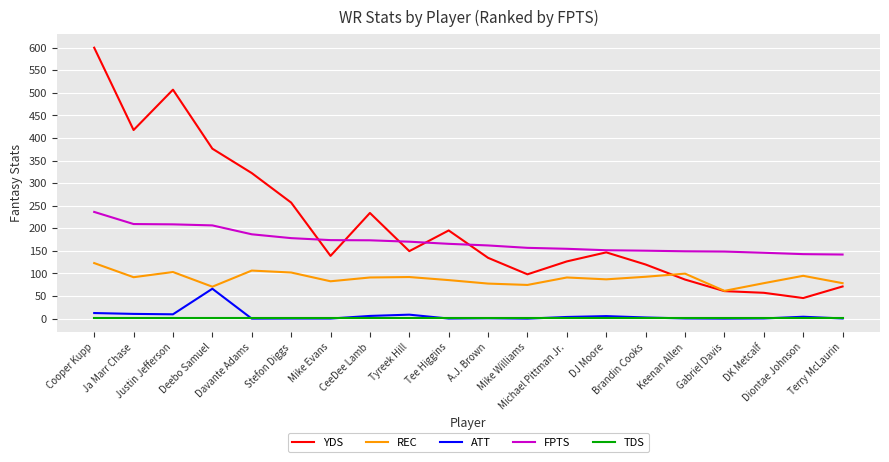

What is the sum of the YDS values at Tee Higgins and A.J. Brown?

329.8